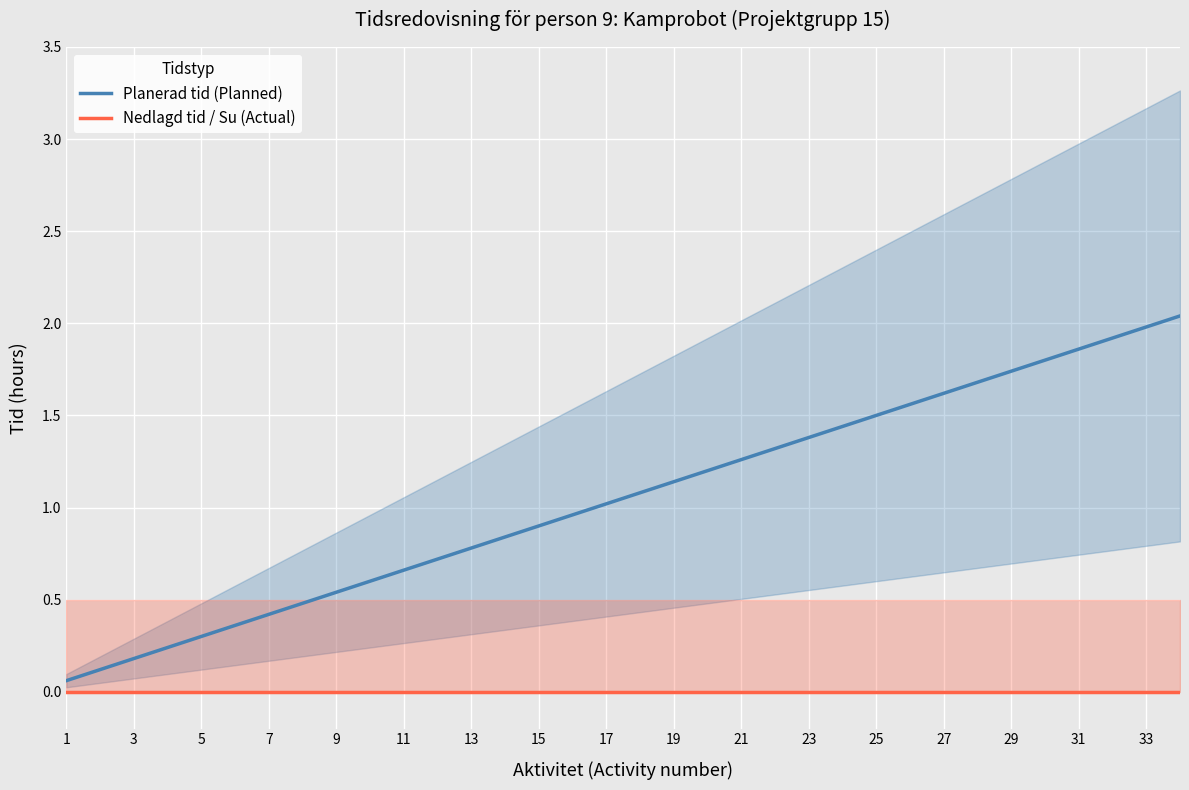

How many lines are shown in the chart?

2